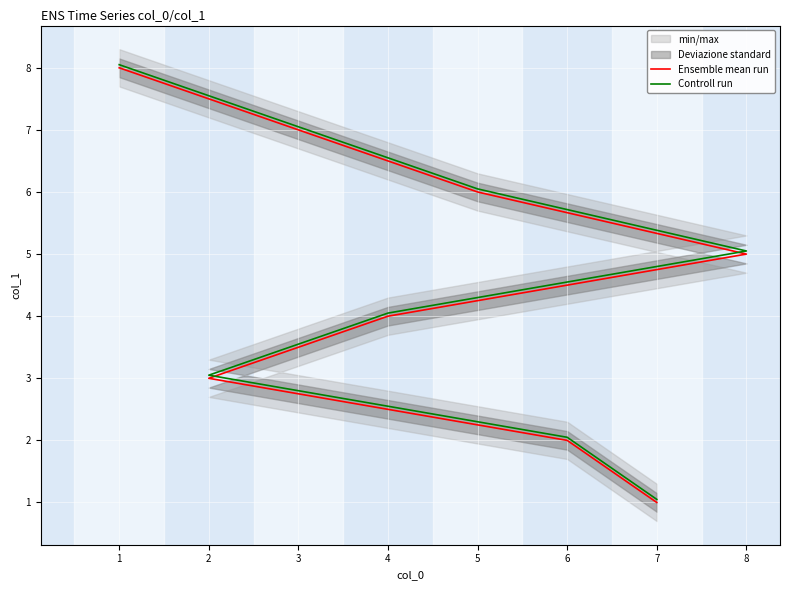

True or false: Ensemble mean run and Controll run intersect in this chart.

False